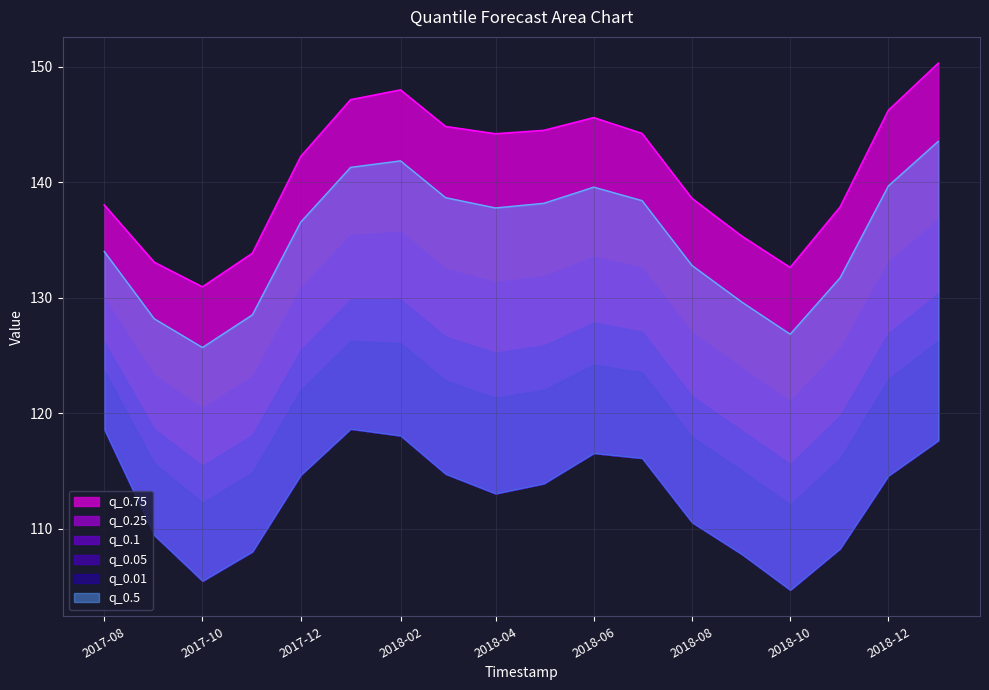

Reading right to left, transcribe all the data shown in this chart.

q_0.5: 143.6	139.7	131.7	126.8	129.6	132.8	138.4	139.6	138.2	137.8	138.7	141.9	141.3	136.5	128.5	125.7	128.2	134.0
q_0.01: 117.6	114.6	108.3	104.7	107.8	110.5	116.1	116.5	113.9	113.0	114.7	118.0	118.6	114.6	108.0	105.5	109.4	118.6
q_0.05: 126.3	122.9	116.1	112.1	115.0	118.0	123.5	124.2	122.0	121.3	122.8	126.1	126.3	122.0	114.9	112.2	115.7	123.7
q_0.1: 130.4	126.9	119.8	115.6	118.5	121.5	127.1	127.9	125.9	125.2	126.6	129.9	129.9	125.5	118.1	115.4	118.6	126.2
q_0.25: 136.8	133.1	125.6	121.1	123.9	127.0	132.6	133.6	131.9	131.4	132.5	135.7	135.4	130.9	123.2	120.4	123.3	130.0
q_0.75: 150.3	146.2	137.9	132.6	135.3	138.6	144.2	145.6	144.5	144.2	144.8	148.0	147.2	142.2	133.8	130.9	133.1	138.0